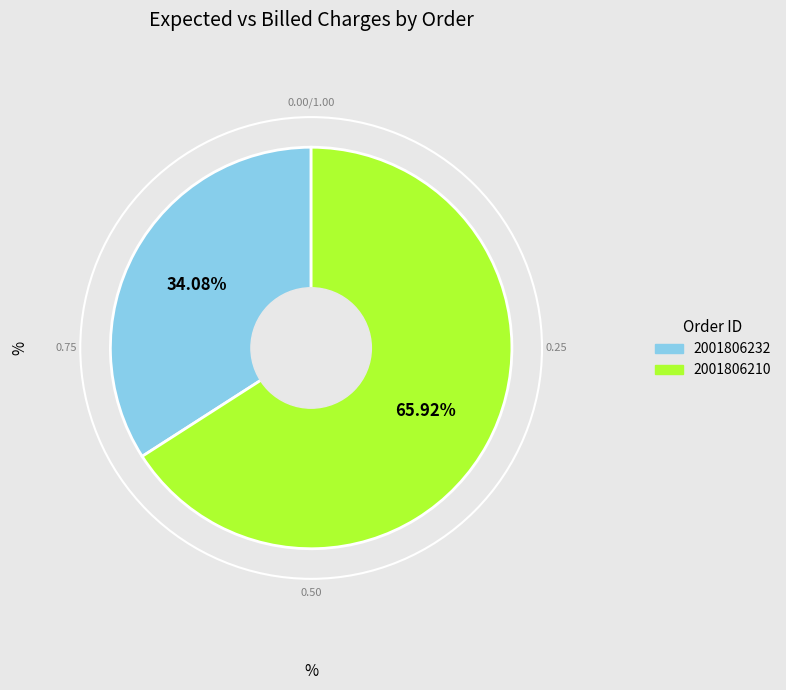

True or false: 2001806232 accounts for 34% of the total.

True